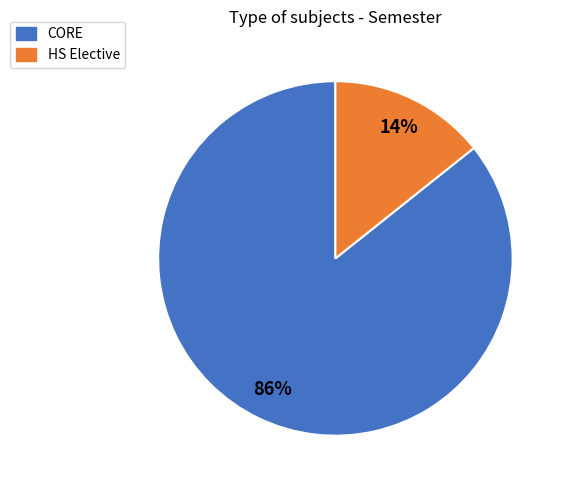

Rank the categories by value from highest to lowest.

CORE, HS Elective